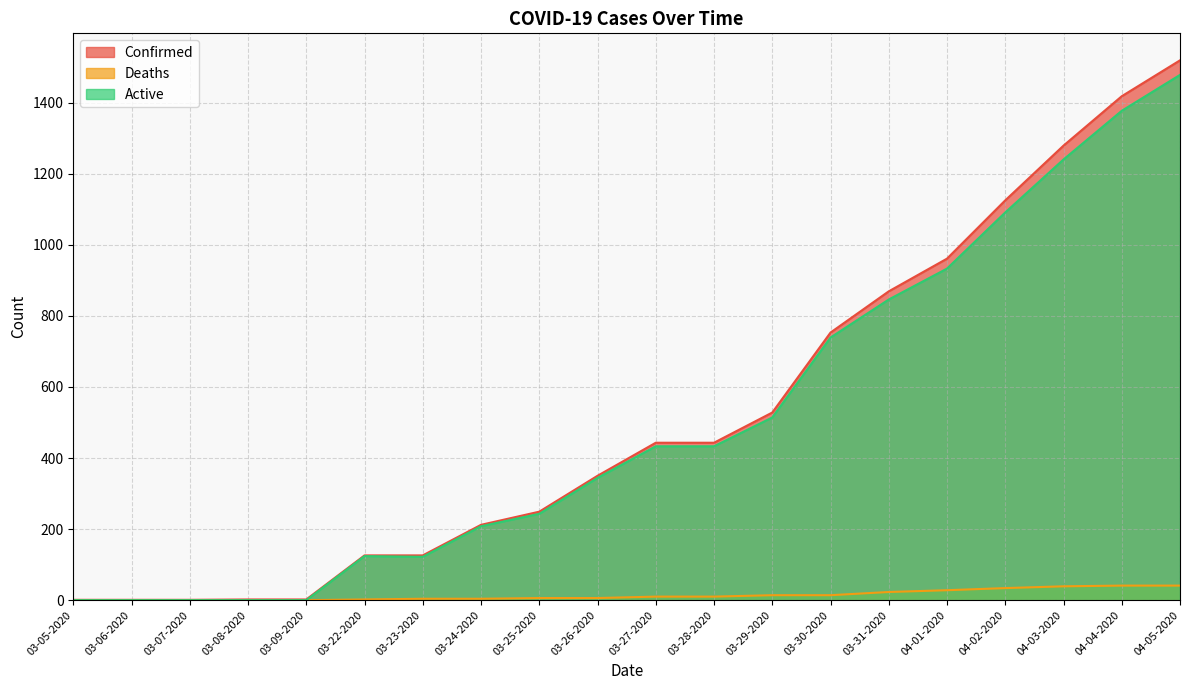

How many distinct data groups are displayed?

3